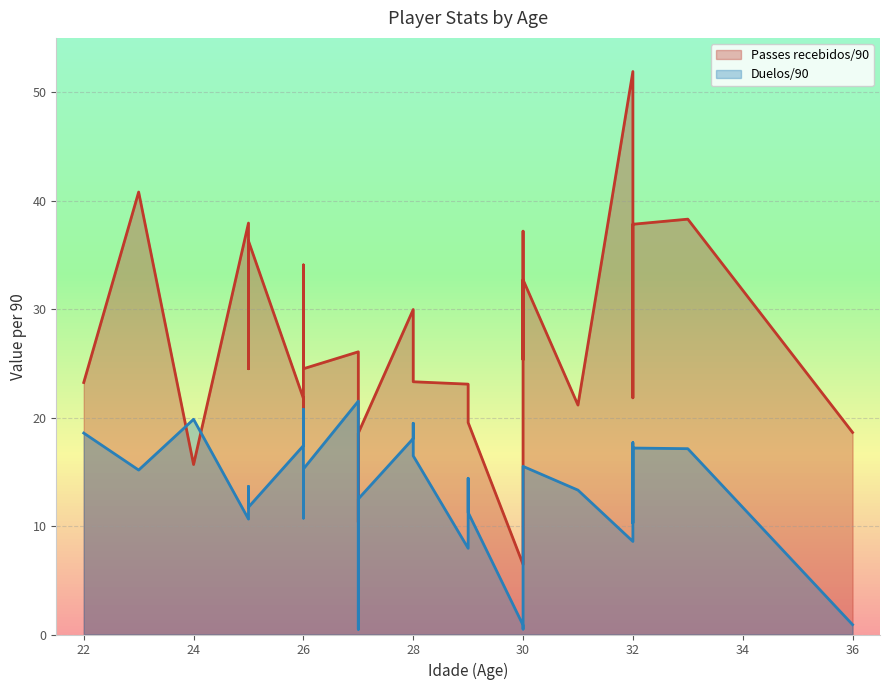

What is the sum of all Duelos/90 values?

405.7